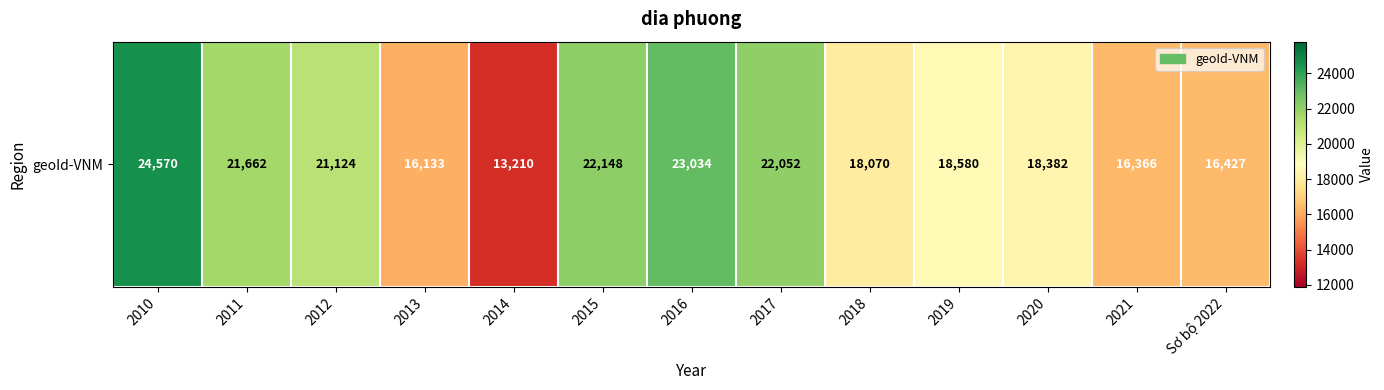

Is it true that the value at 2016 is 10240?

False